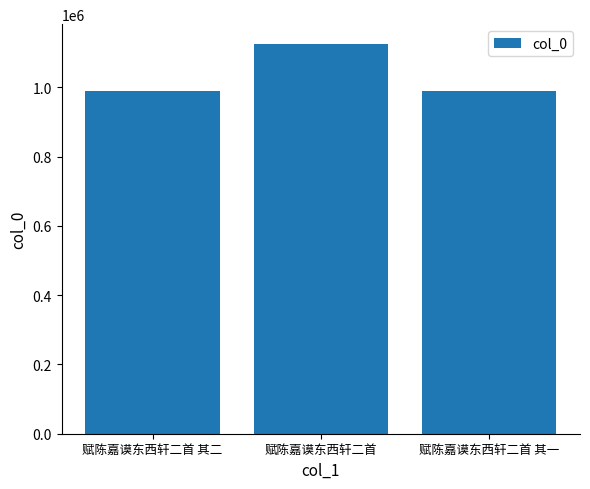

What is the smallest value displayed?

989304